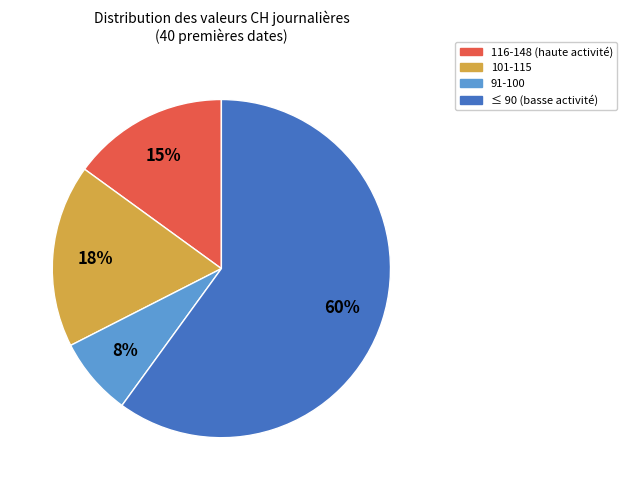

Is the sum of 116-148 (haute activité) and 101-115 greater than half?

No